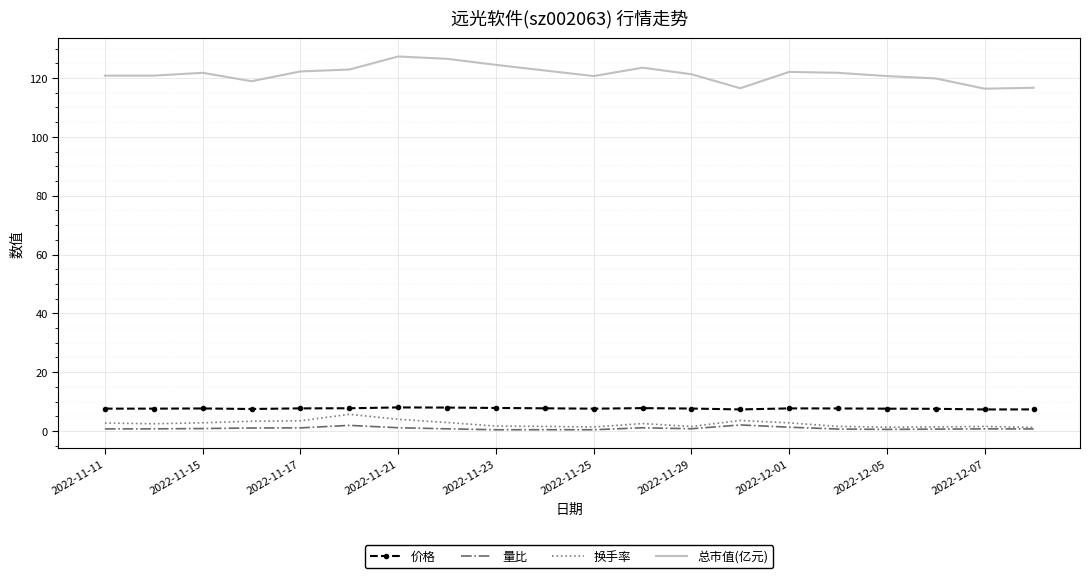

At how many categories does at least one series exceed 63?

20